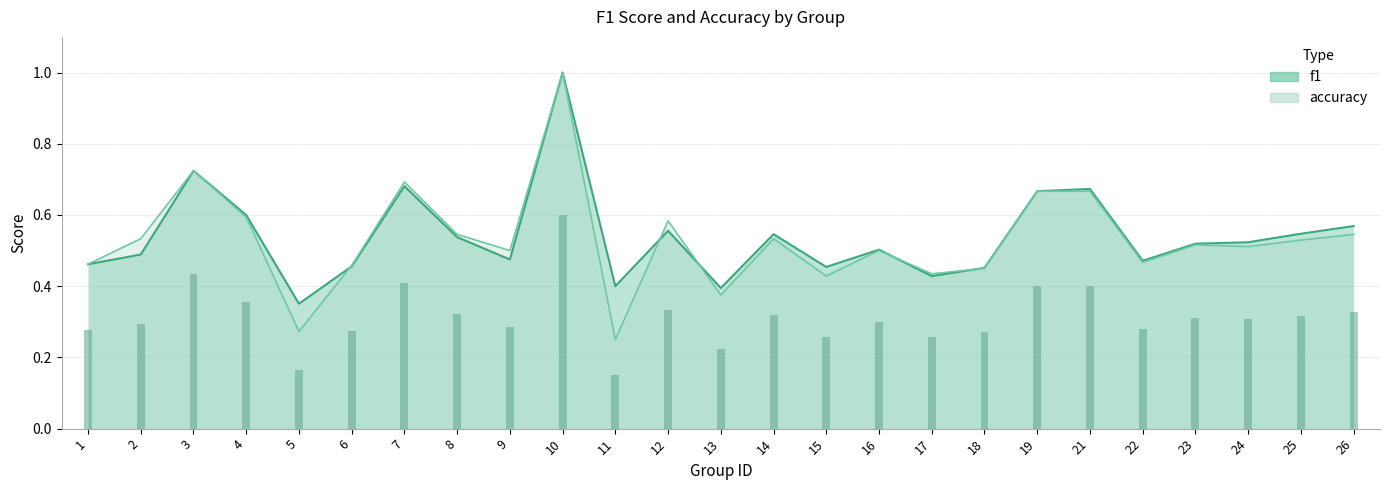

List the series in order of their overall mean, lowest first.

accuracy, f1